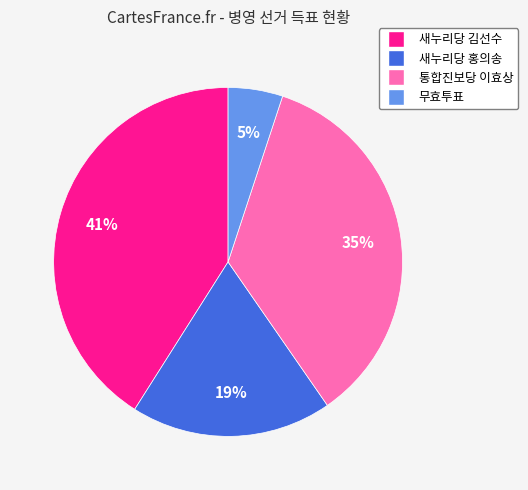

To the nearest percent, what is the difference between the largest and smallest slice percentages?

36%